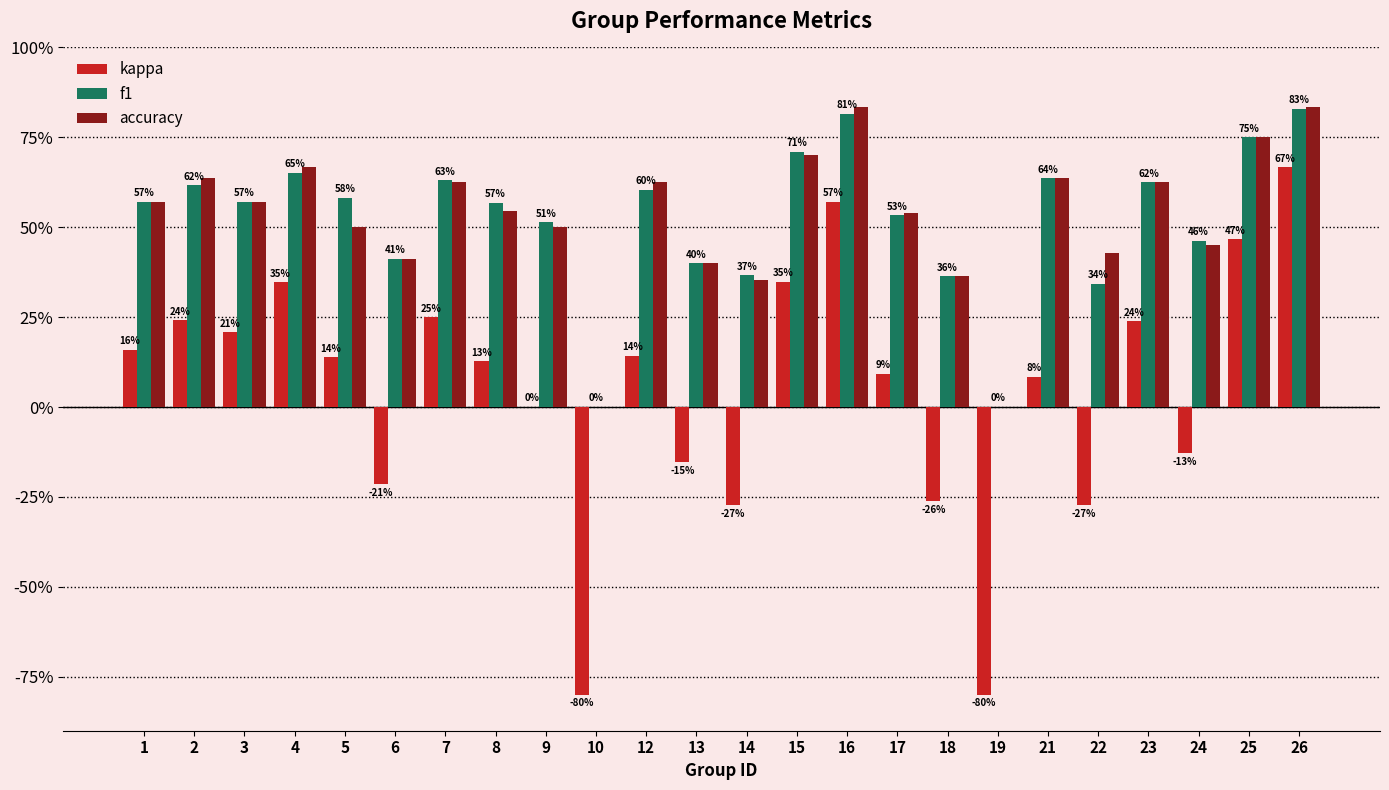

What are all the series names shown in the legend?

kappa, f1, accuracy